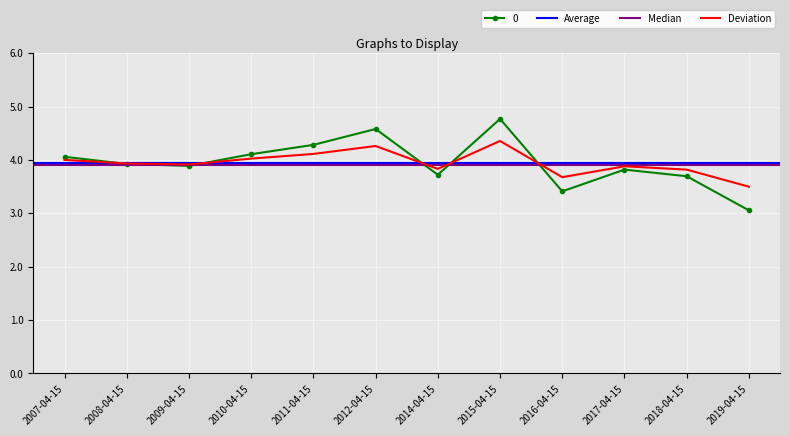

Is it true that the value at 2014-04-15 is 6.3?

False